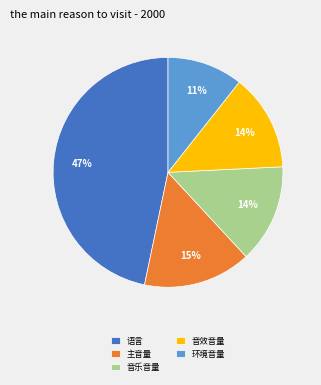

To the nearest percent, what is the average slice percentage?

20%